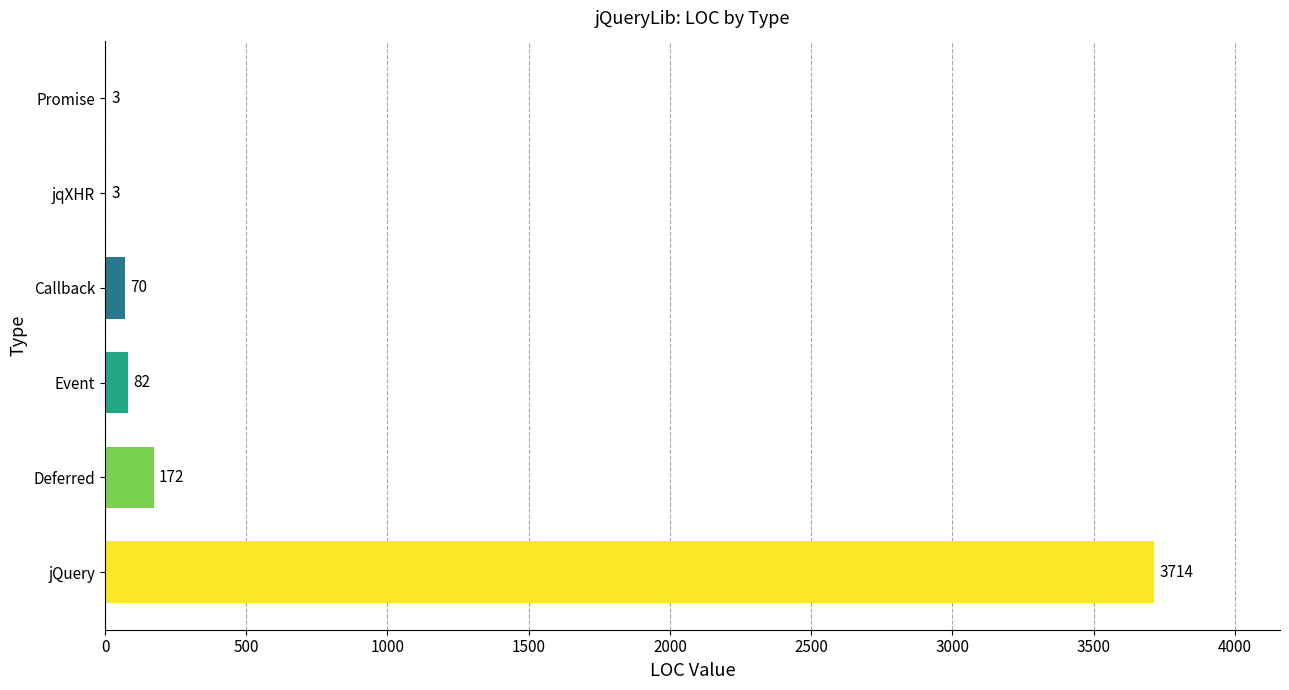

What is the sum of all values?

4044